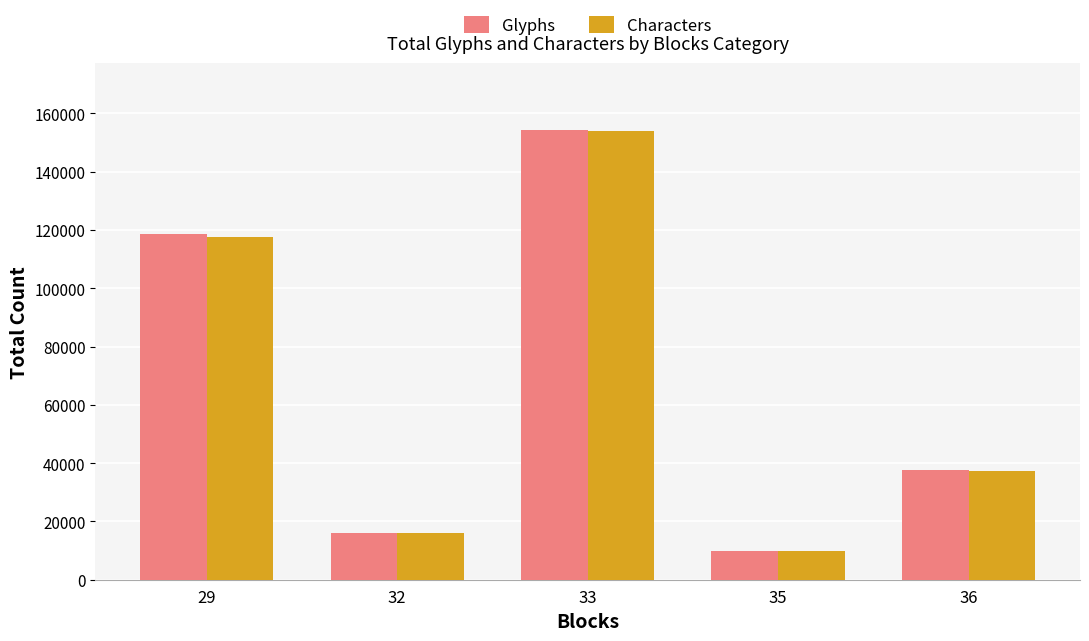

Rank the categories by Glyphs value from lowest to highest.

35, 32, 36, 29, 33